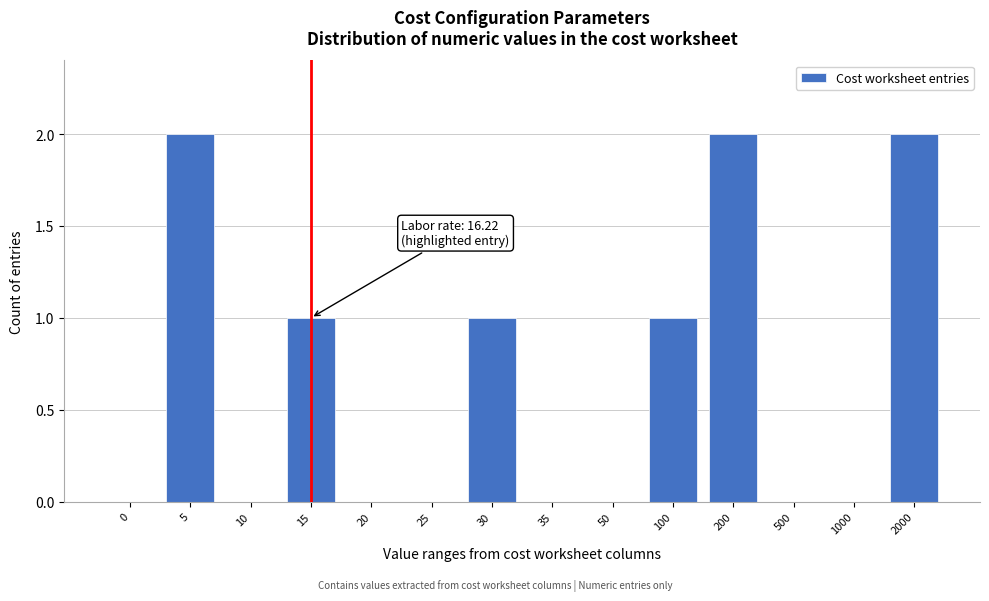

Reading left to right, list all the values displayed in this chart.

0=0	5=2	10=0	15=1	20=0	25=0	30=1	35=0	50=0	100=1	200=2	500=0	1000=0	2000=2